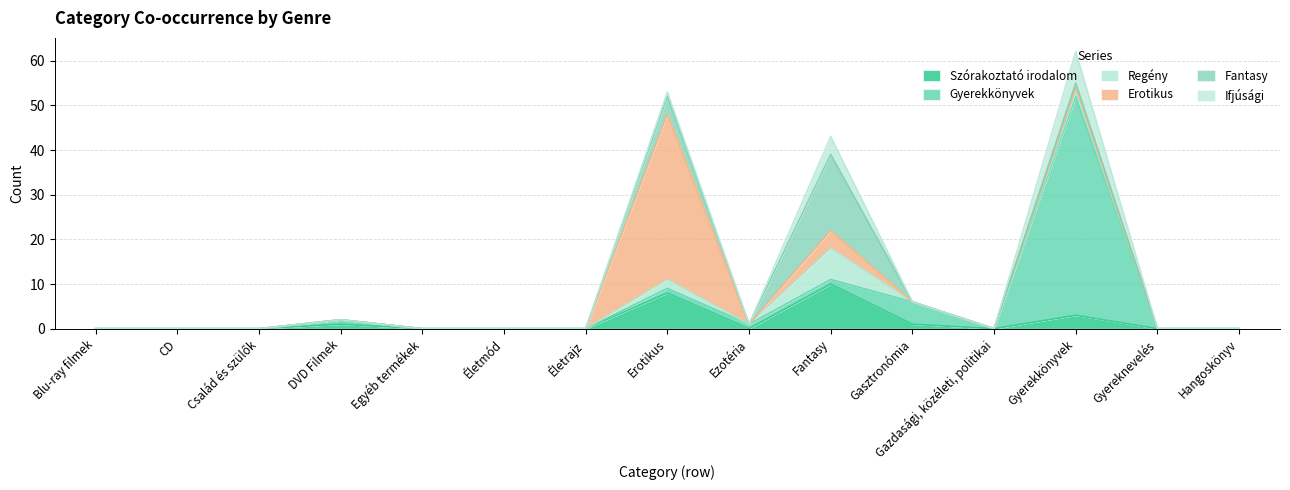

How many distinct data groups are displayed?

6